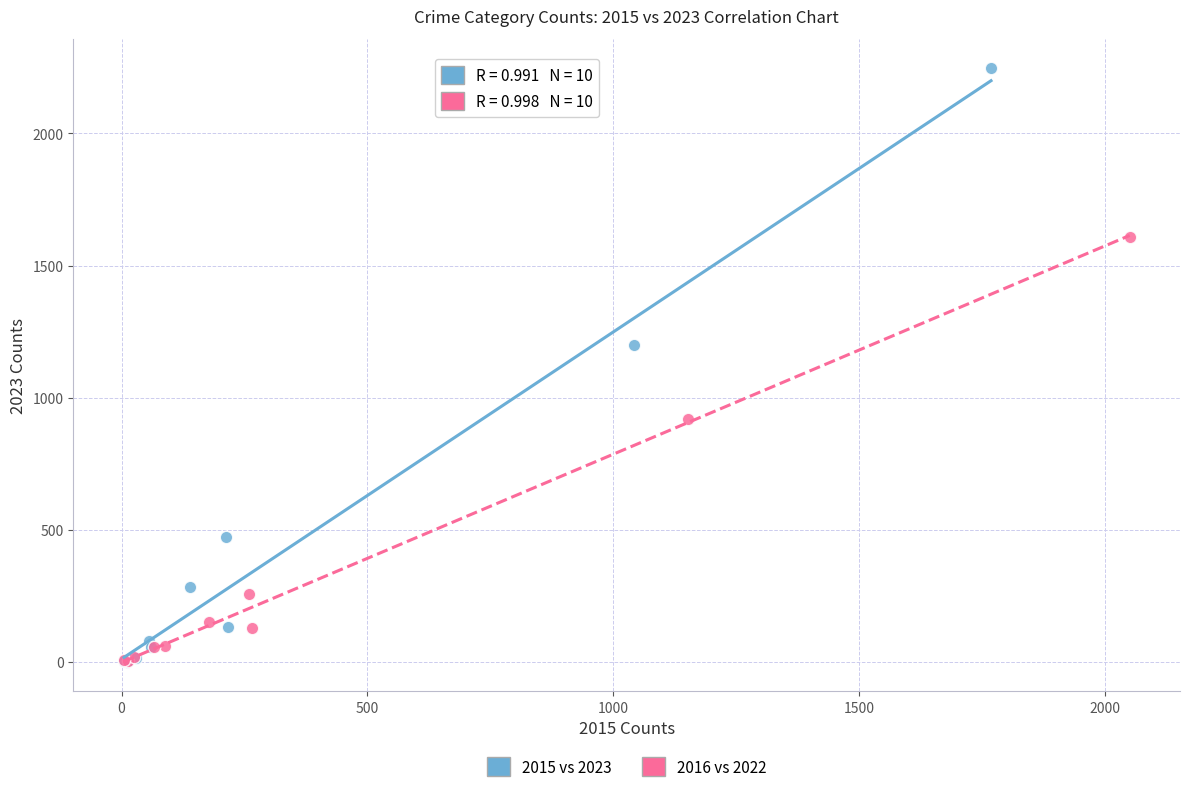

What are all the series names shown in the legend?

2015 vs 2023, 2016 vs 2022